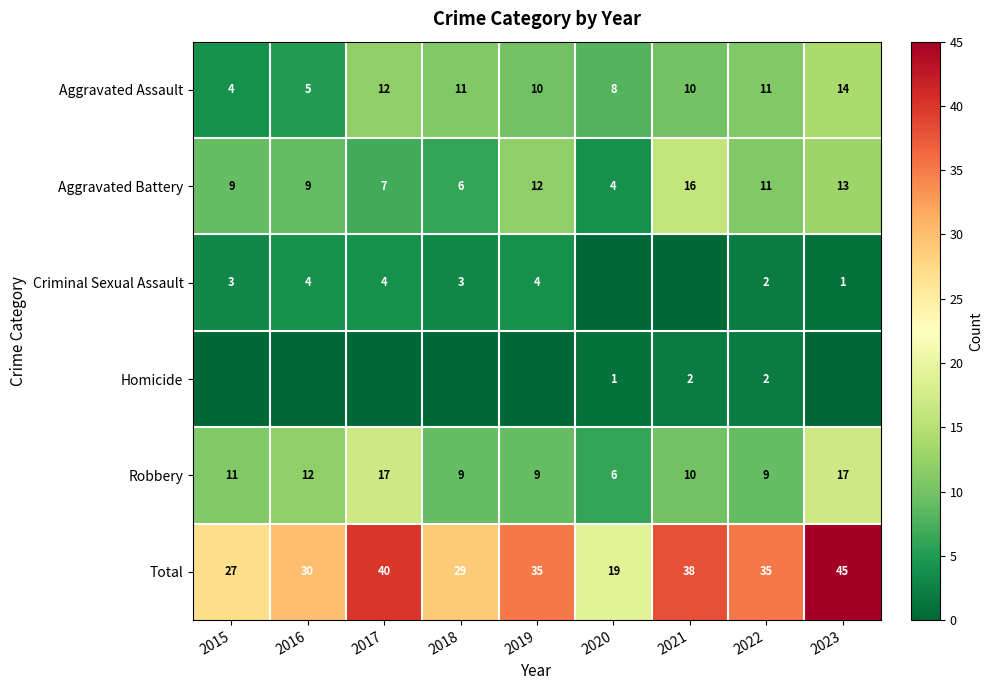

What is the approximate value of Robbery at 2022, to the nearest 10?

10